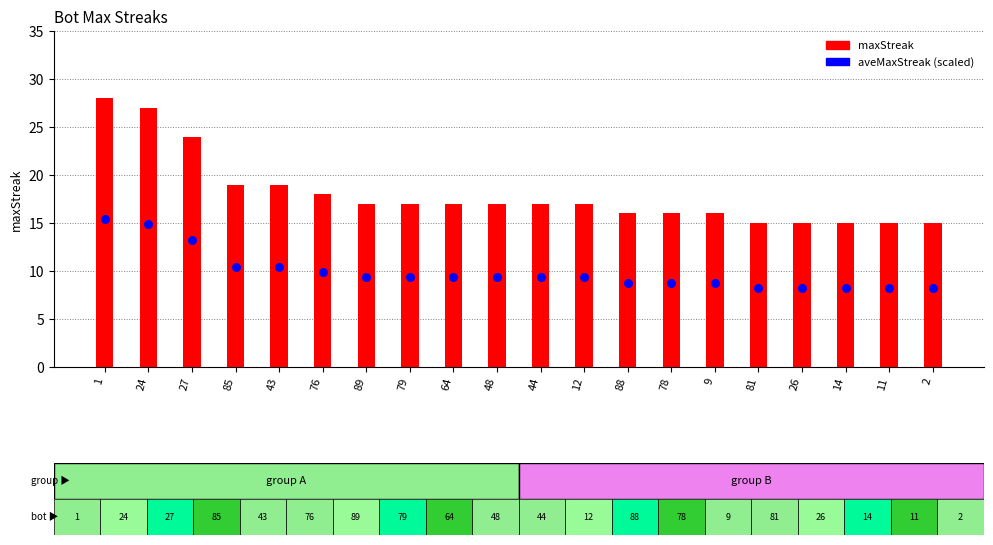

Which series has the widest spread of Y values?

maxStreak